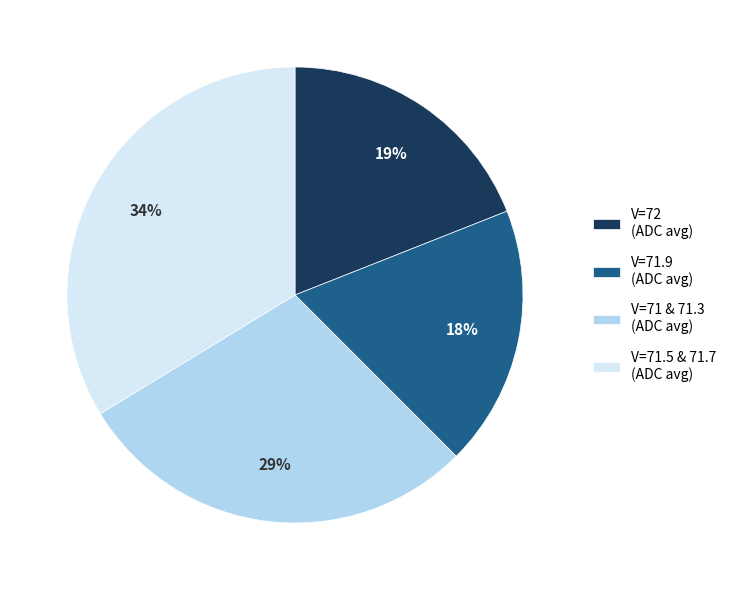

To the nearest percent, what is the average slice percentage?

25%